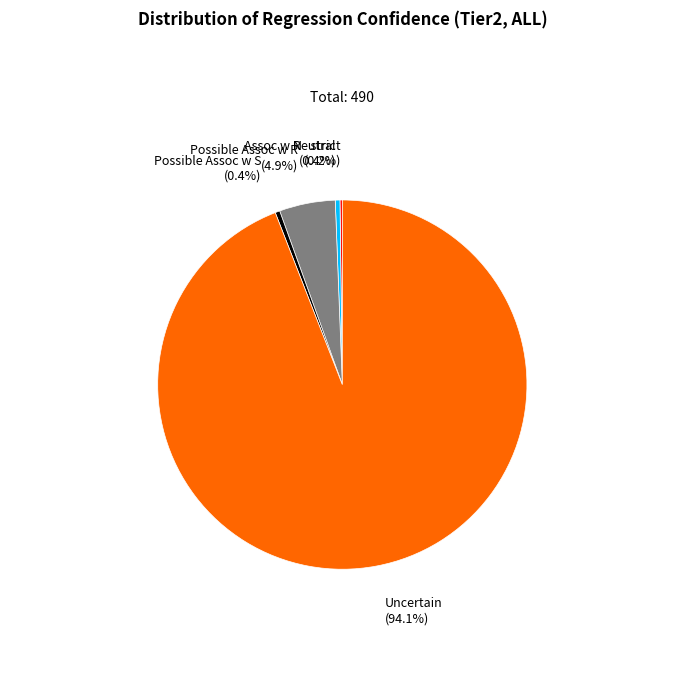

Is there any slice that represents more than half of the pie?

Yes